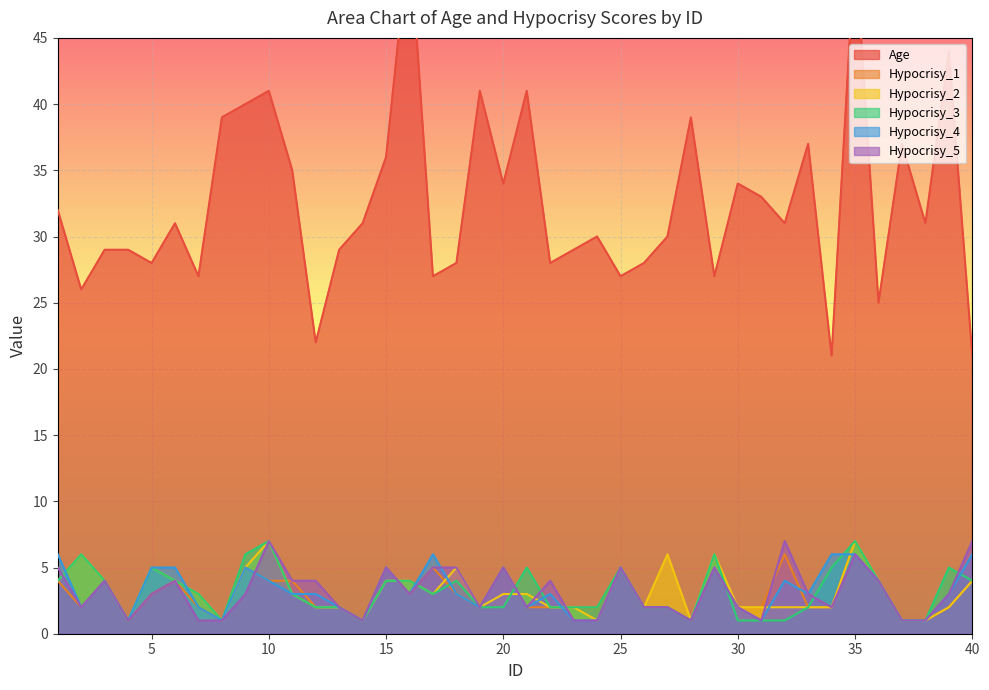

How many times do Hypocrisy_3 and Hypocrisy_2 cross each other?

1